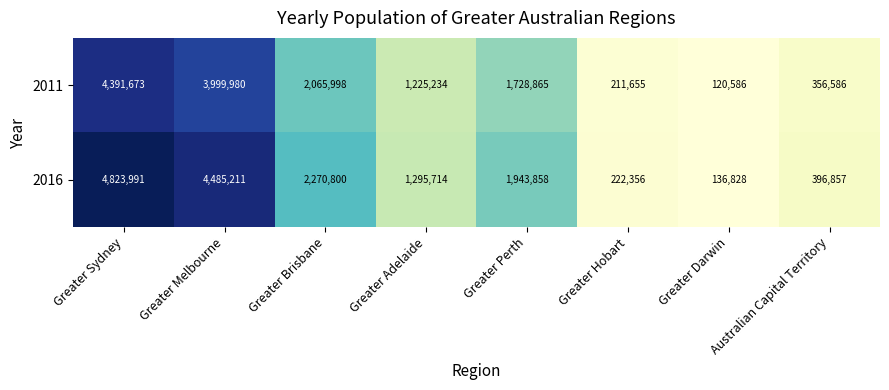

What is the difference between the 2016 values at Greater Hobart and Greater Melbourne?

4262855